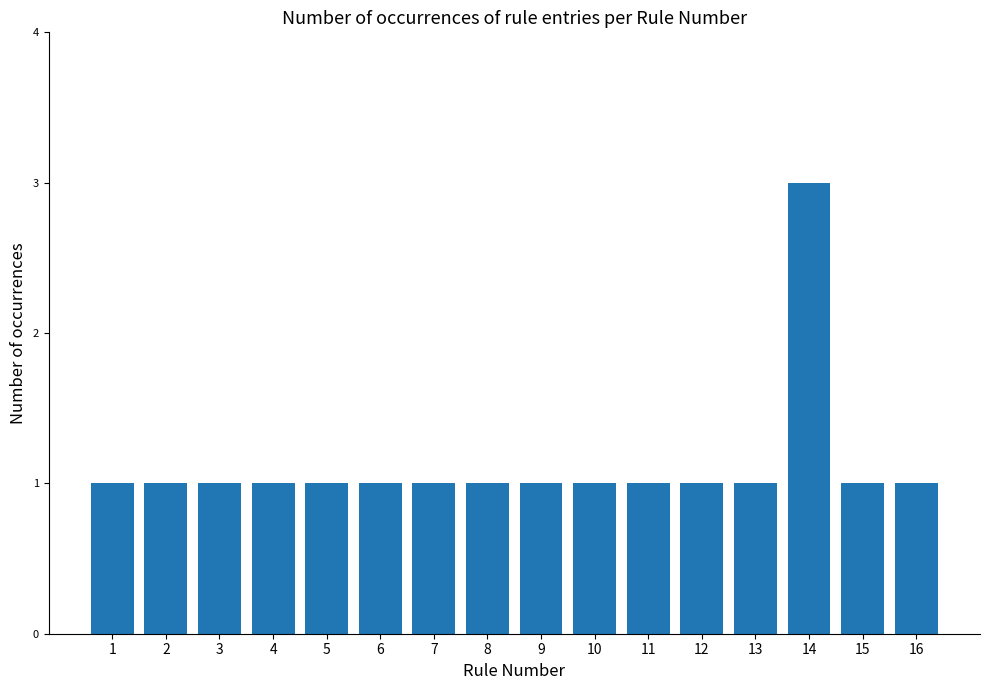

The chart shows a value of 1 at 7. True or false?

True